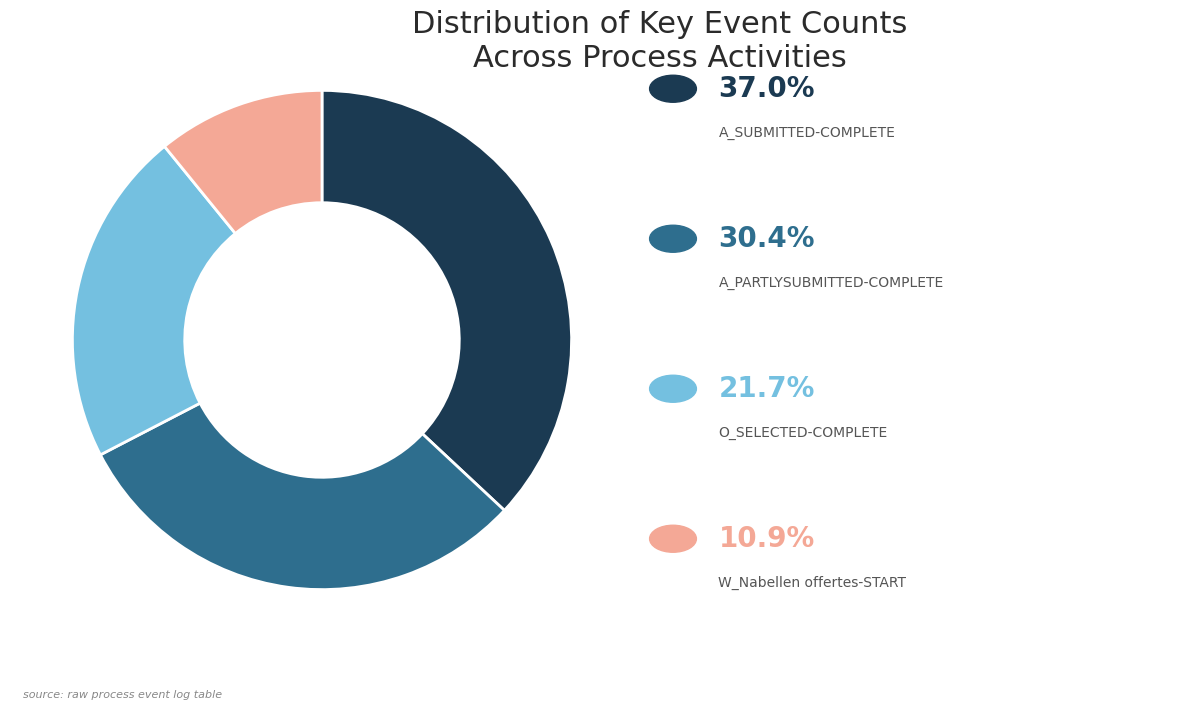

Does any single category account for the majority?

No